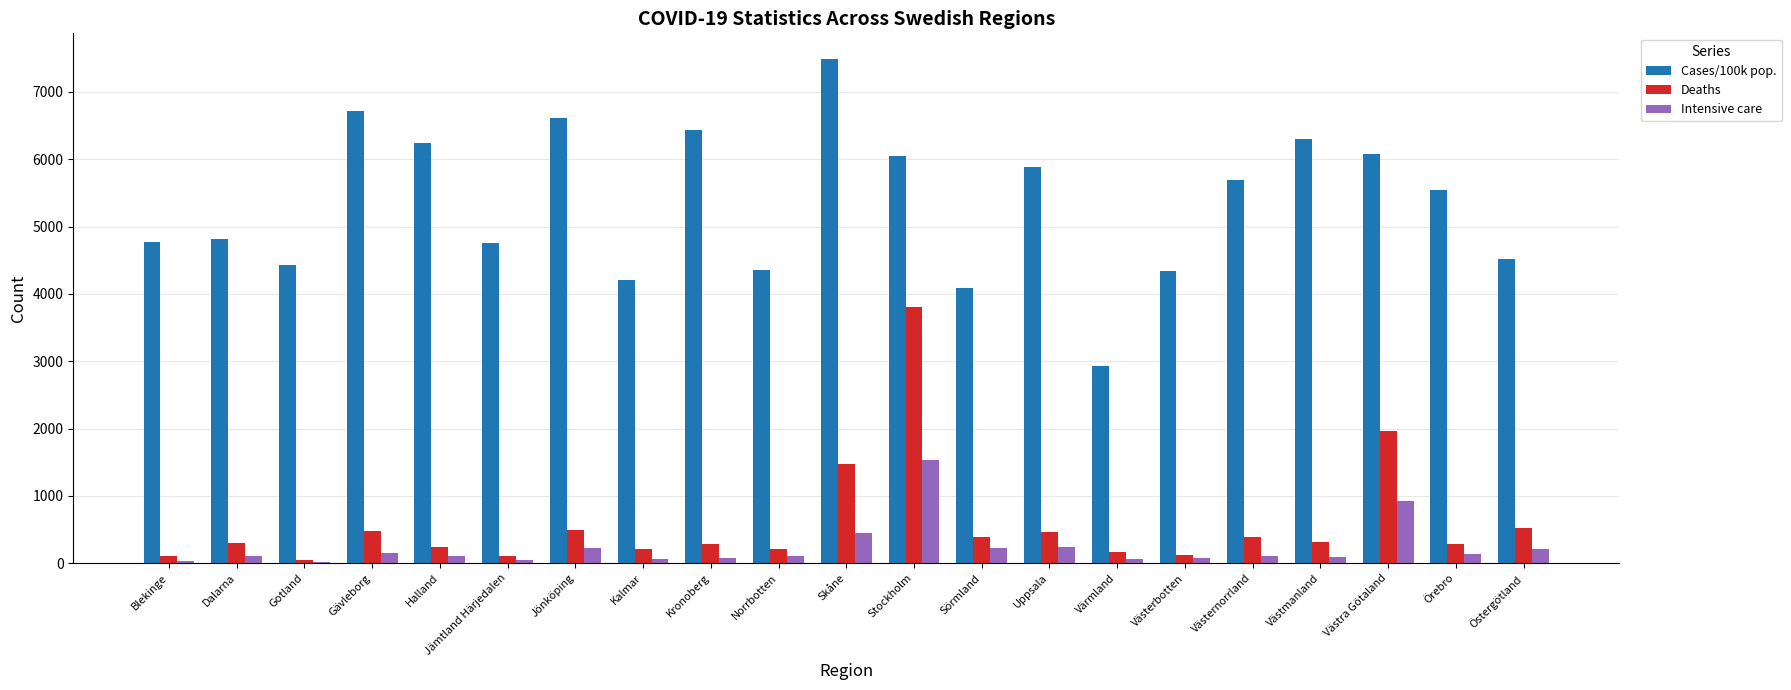

What is the value of the Intensive care bar at the 9th from the left?

79.0